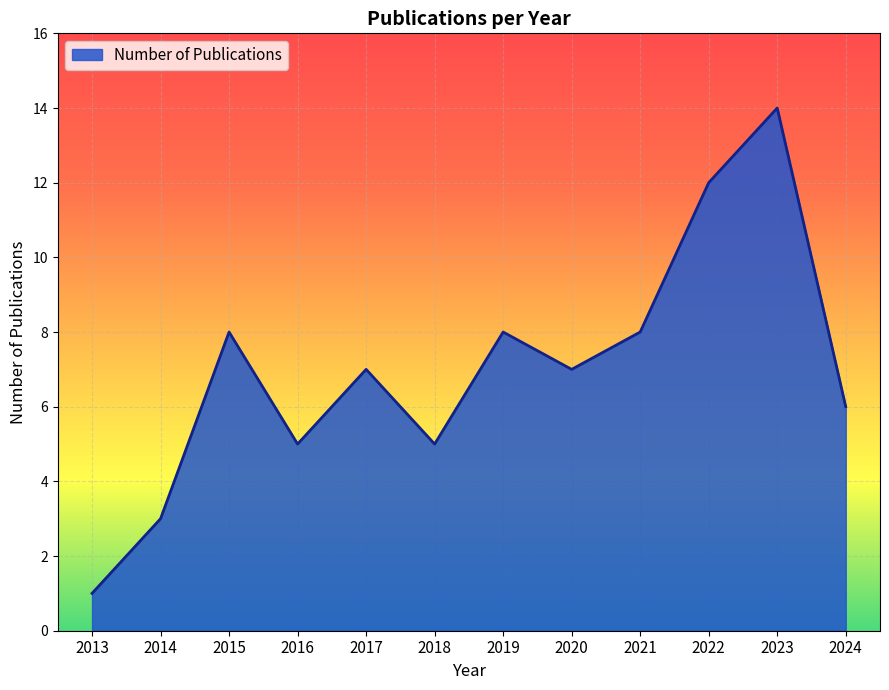

At which category does the chart reach its peak across all series?

2023